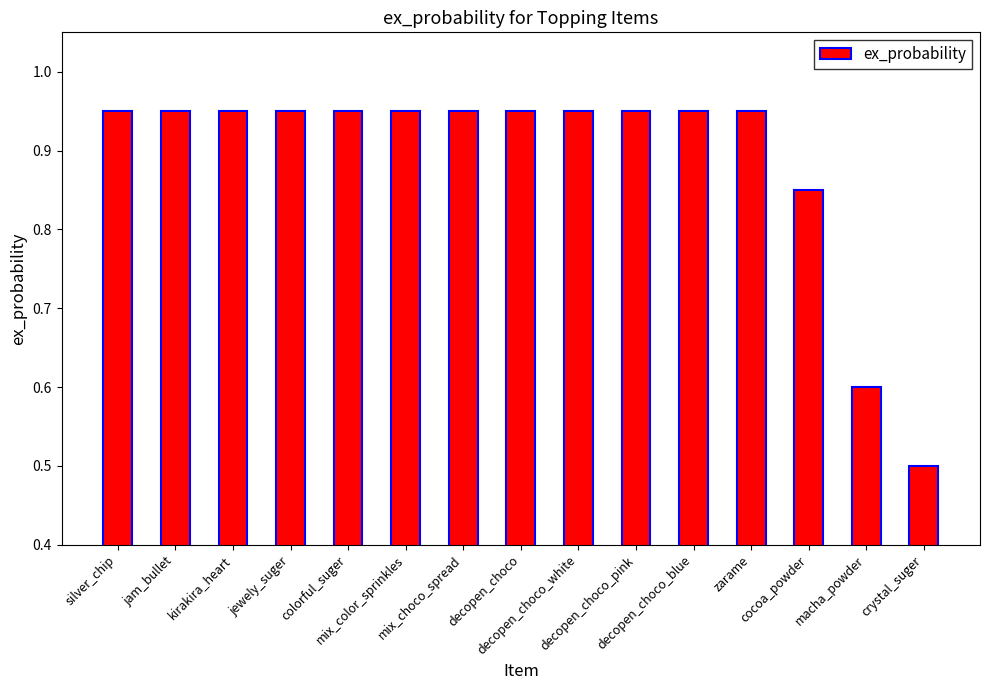

How many values are between 0 and 1?

15